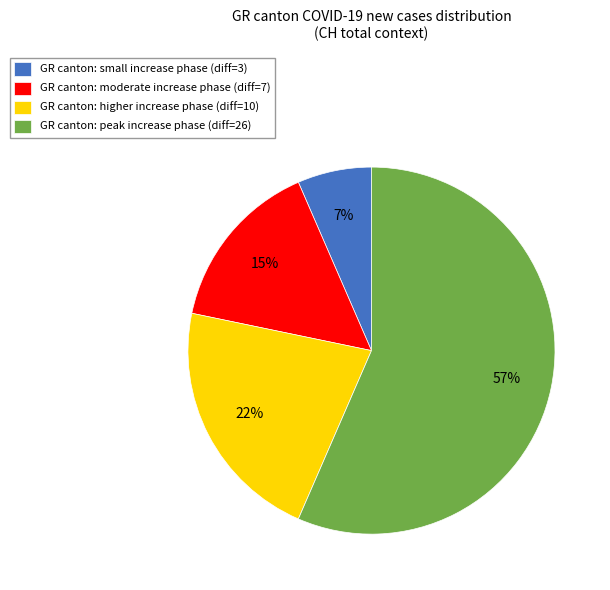

To the nearest percent, what is the average slice percentage?

25%